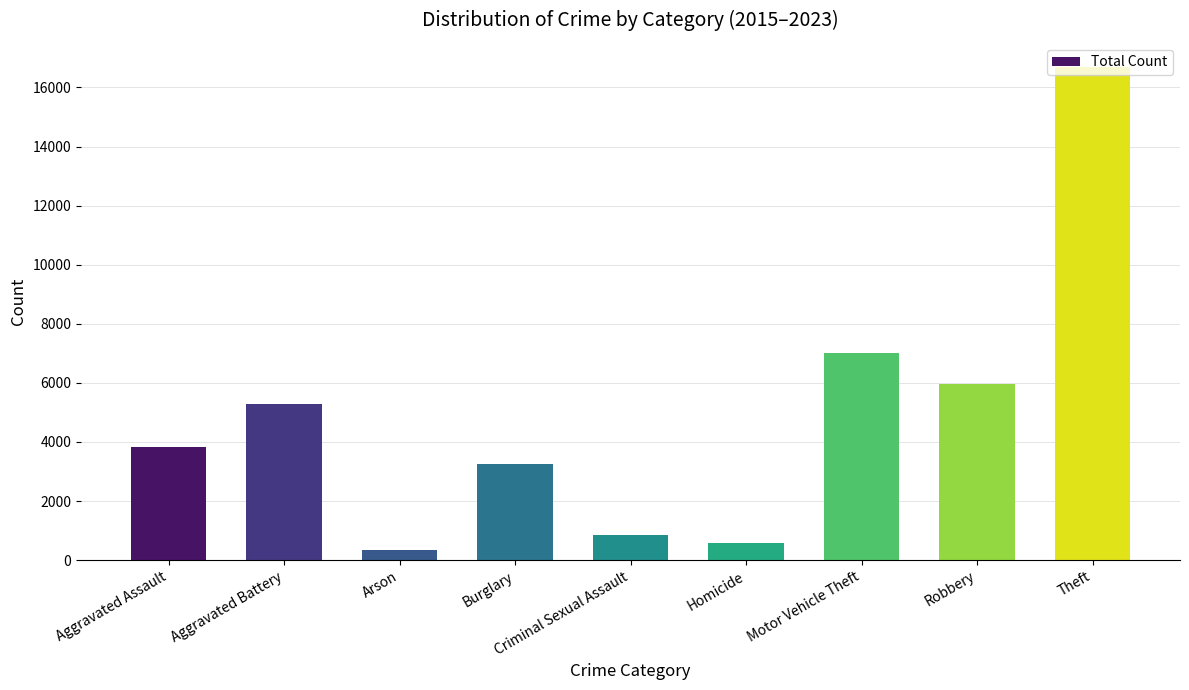

What is the ratio of the value at Homicide to the value at Robbery?

0.1